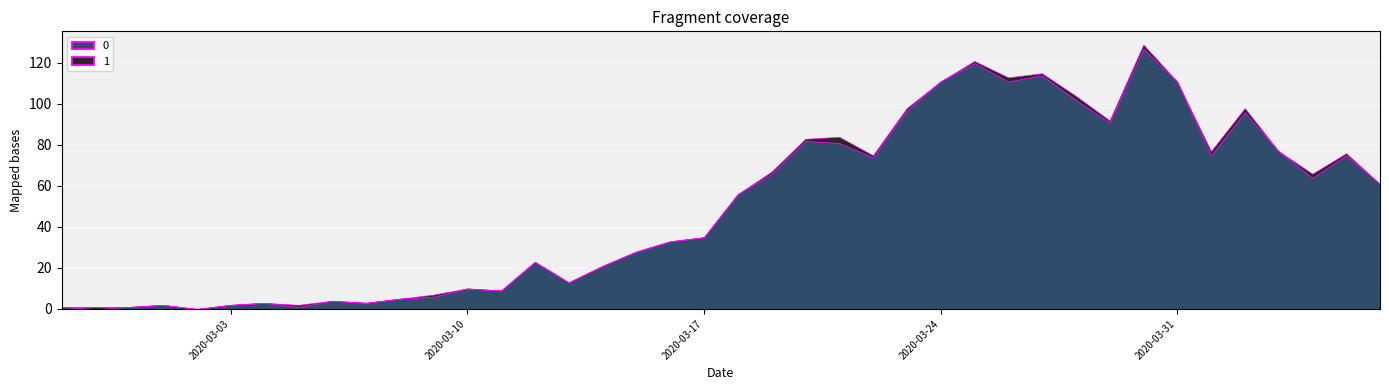

Read the 1 value at 2020-03-30.

2